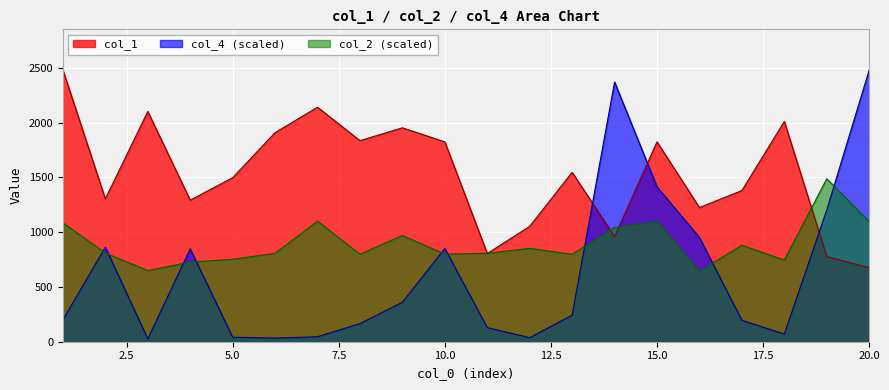

Reading left to right, transcribe all the data shown in this chart.

col_1: 1=2479.0	2=1304.0	3=2101.0	4=1292.0	5=1497.0	6=1908.0	7=2140.0	8=1835.0	9=1952.0	10=1824.0	11=805.0	12=1053.0	13=1546.0	14=959.0	15=1824.0	16=1224.0	17=1380.0	18=2010.0	19=777.0	20=676.0
col_2: 1=1085.4	2=808.7	3=649.2	4=727.1	5=752.1	6=806.9	7=1099.9	8=797.9	9=970.3	10=799.1	11=806.8	12=851.6	13=798.2	14=1042.1	15=1100.0	16=643.6	17=880.6	18=744.6	19=1487.4	20=1096.1
col_4: 1=199.9	2=863.3	3=25.8	4=847.7	5=41.5	6=32.7	7=45.5	8=165.4	9=360.2	10=851.5	11=128.6	12=36.5	13=242.7	14=2370.0	15=1413.5	16=951.7	17=195.8	18=70.2	19=1202.4	20=2479.0